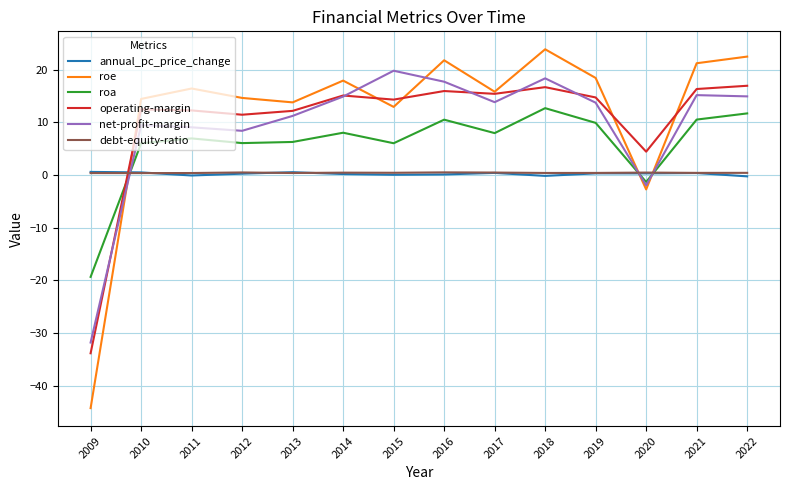

Count the number of categories in the chart.

14